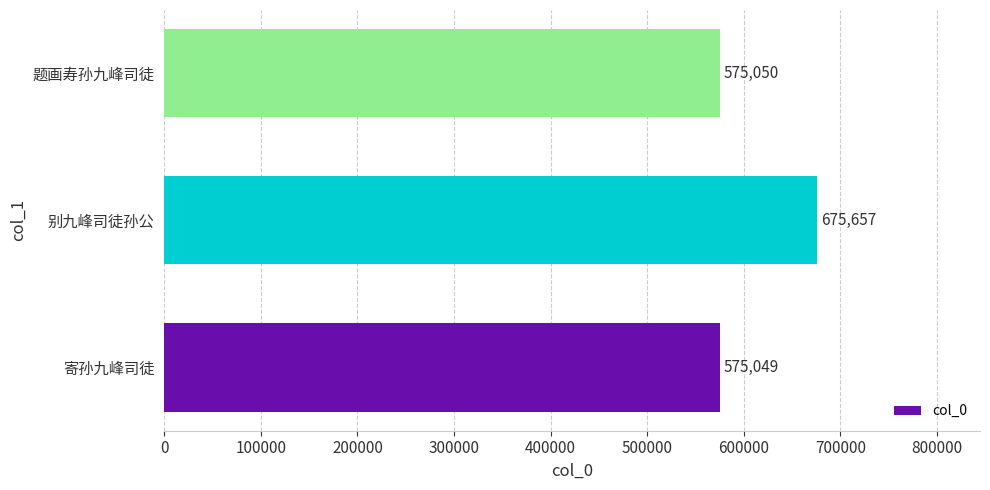

What is the minimum value shown in the chart?

575049